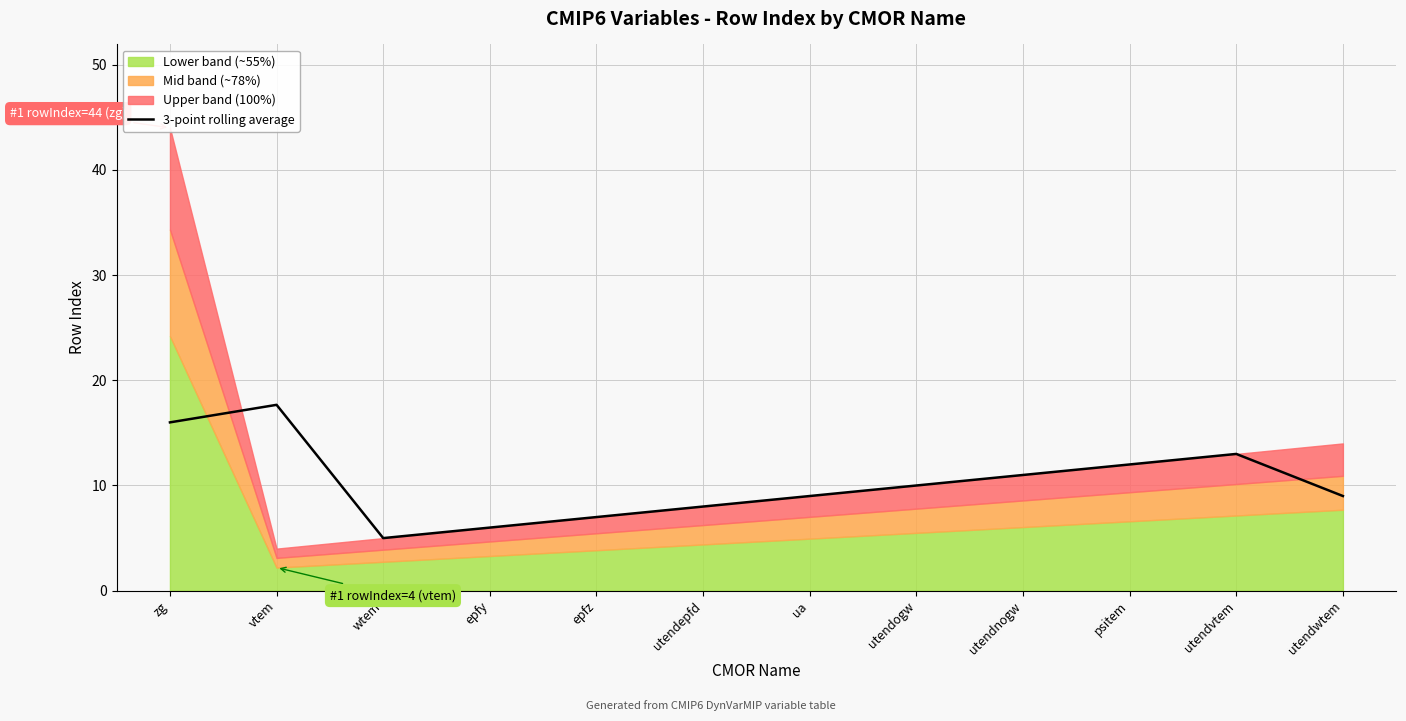

Reading left to right, extract all data points from this chart.

zg=16.0	vtem=17.7	wtem=5.0	epfy=6.0	epfz=7.0	utendepfd=8.0	ua=9.0	utendogw=10.0	utendnogw=11.0	psitem=12.0	utendvtem=13.0	utendwtem=9.0